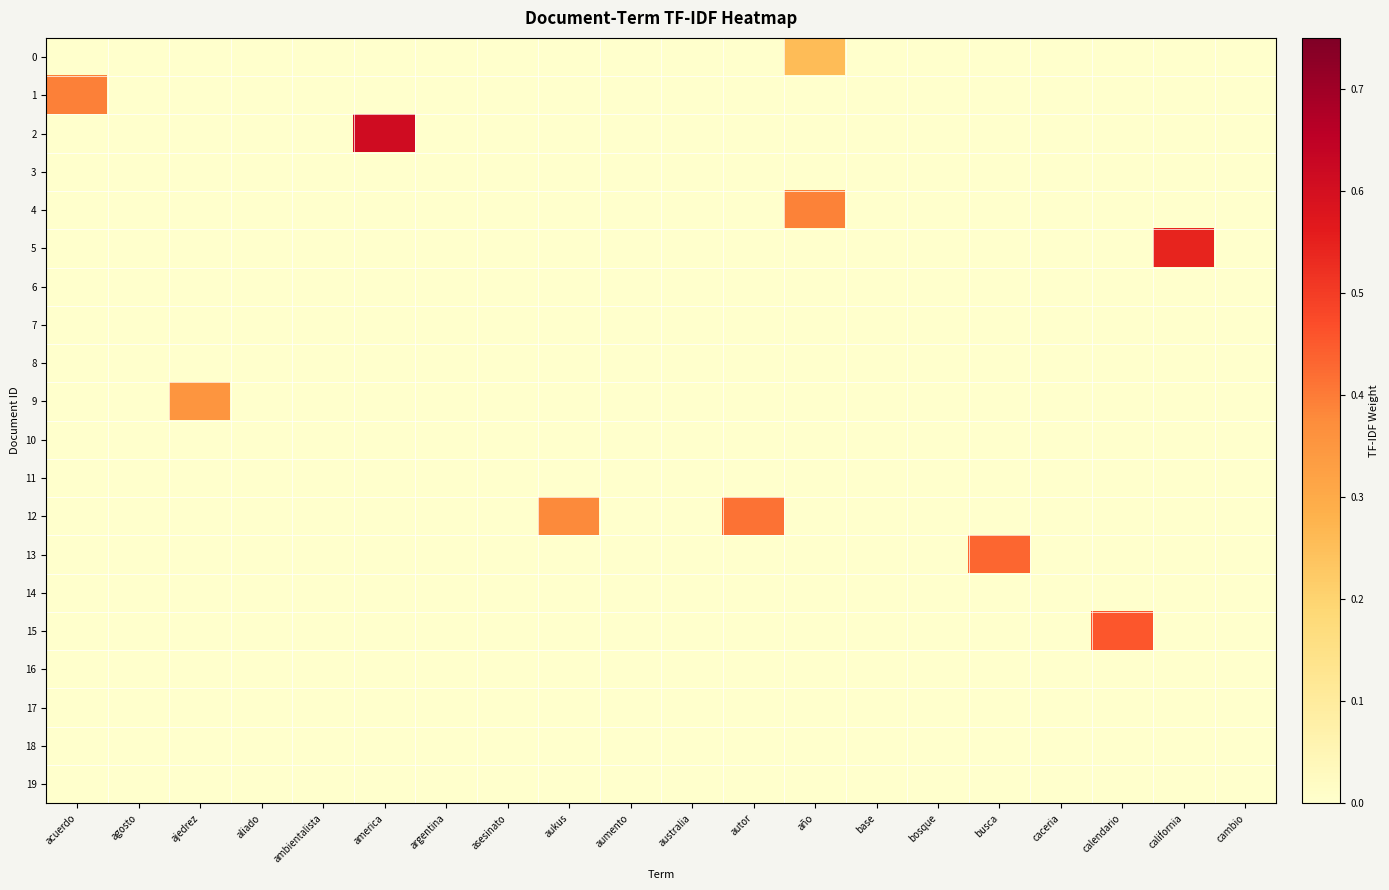

Which series has the widest spread of values?

2